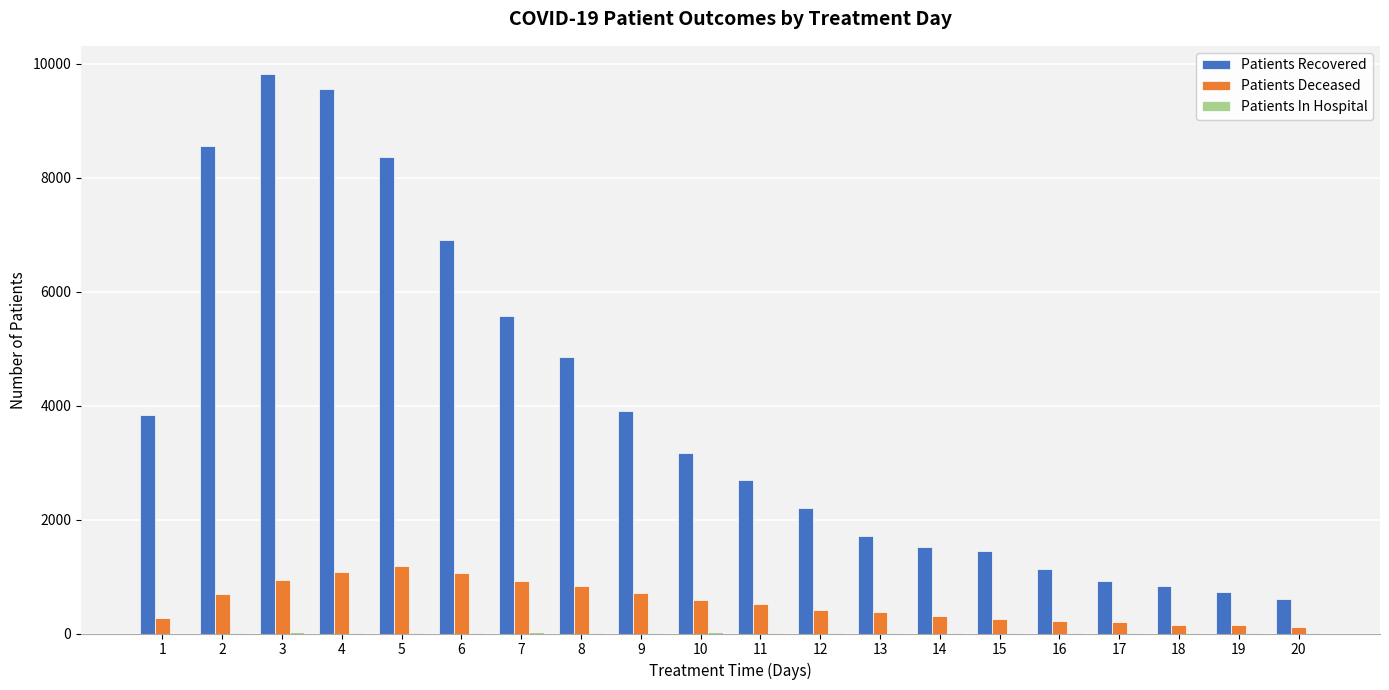

Between 6 and 11, which series saw the biggest shift?

Patients Recovered